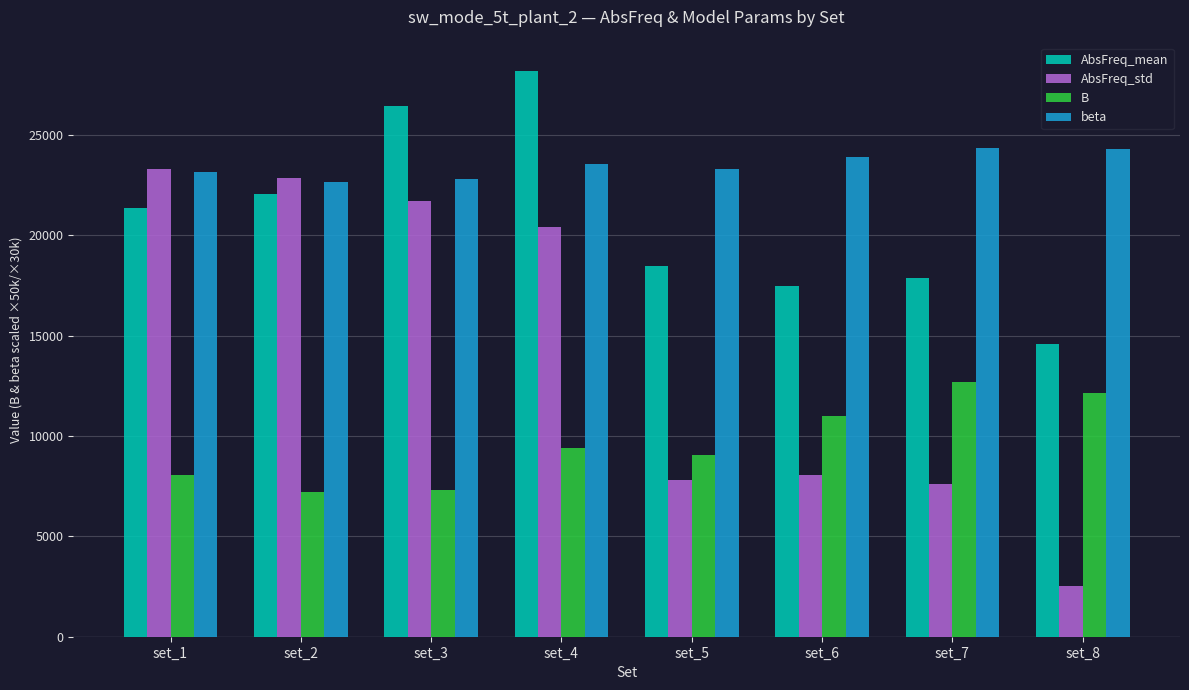

What is the value of the beta bar at the 5th from the left?

23303.2